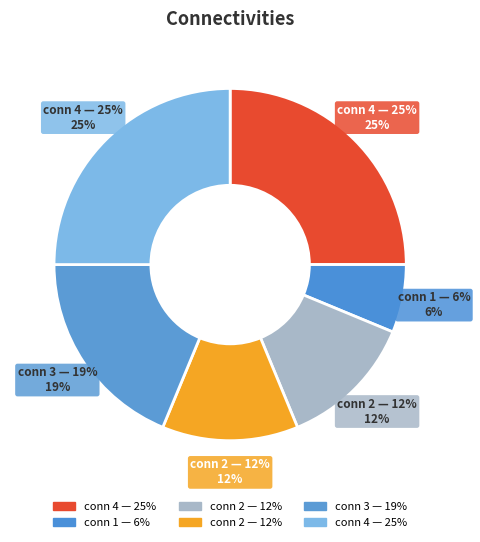

Count the number of slices in the pie.

6